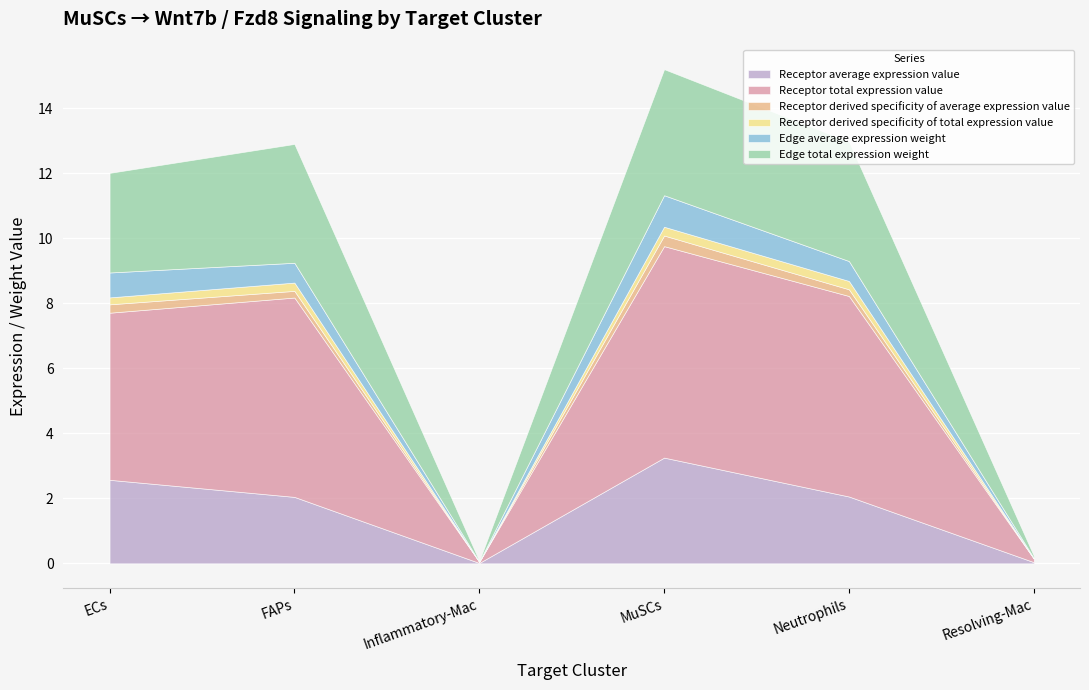

Is the value of Receptor average expression value at ECs greater than the value of Receptor derived specificity of average expression value at FAPs?

Yes